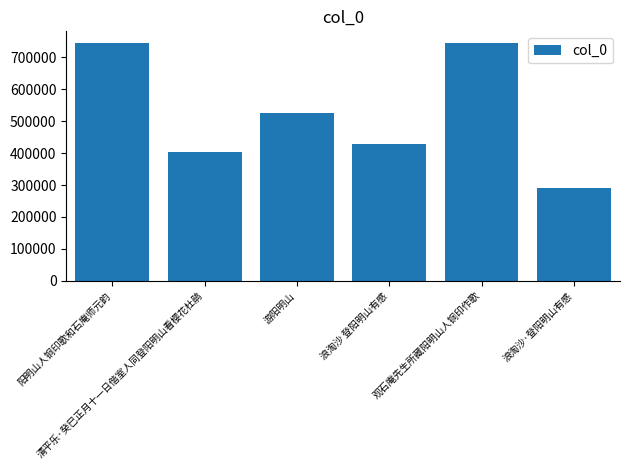

What is the label of the 4th bar from the left?

浪淘沙 登阳明山有感